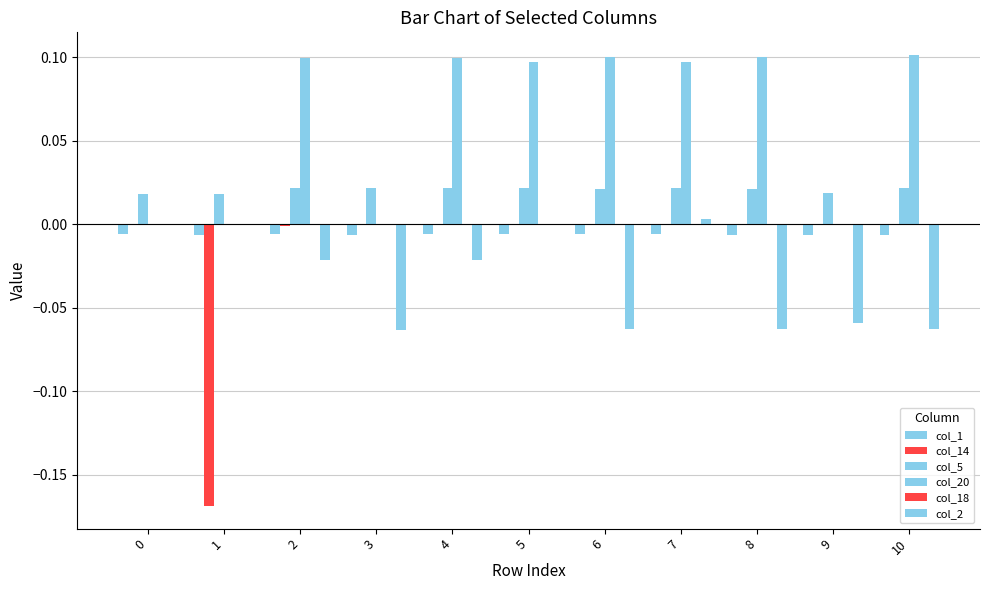

What is the sum of all col_1 values?

-0.1